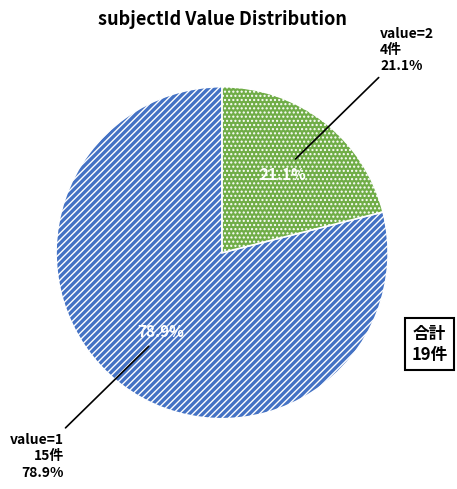

Between value=2 and value=1, which is larger?

value=1